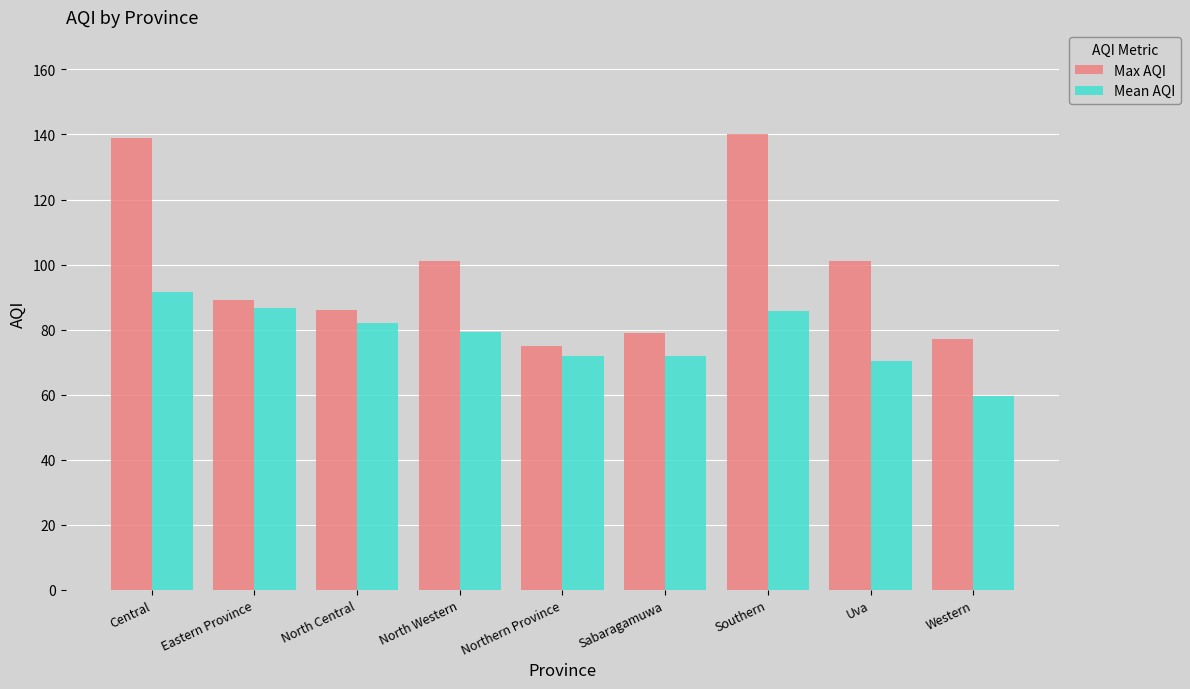

At which label does Mean AQI reach its peak?

Central